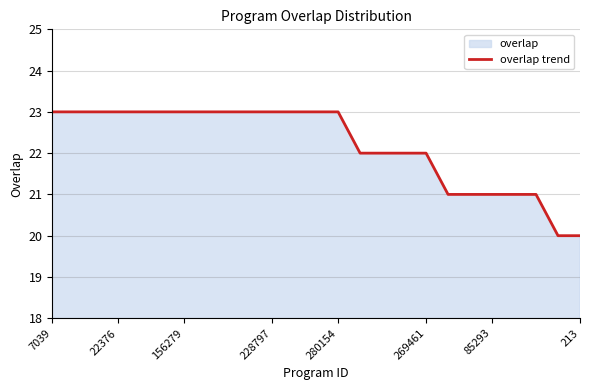

What is the maximum value shown in the chart?

23